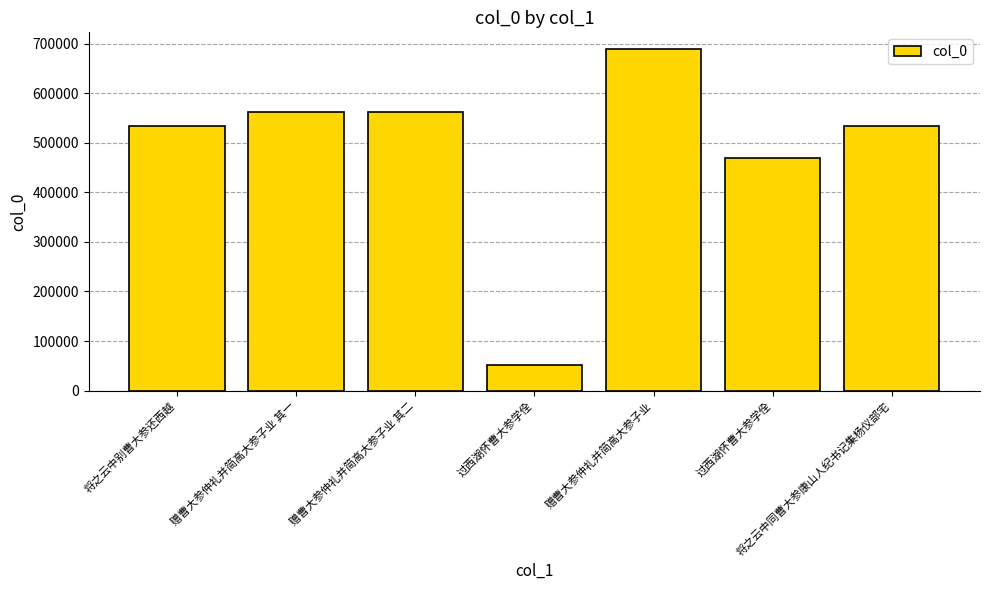

Does the chart contain any negative values?

No